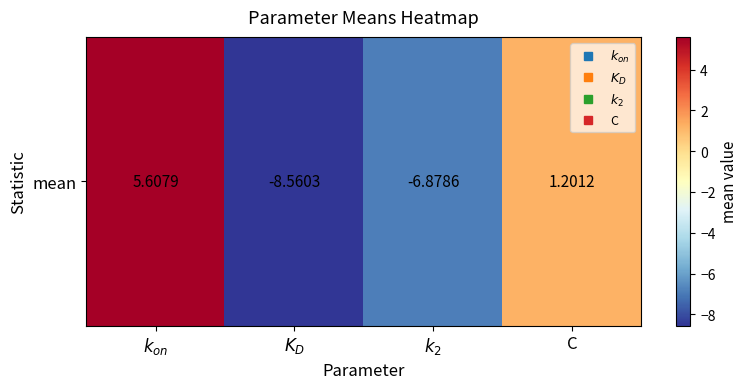

How many values are above zero?

2